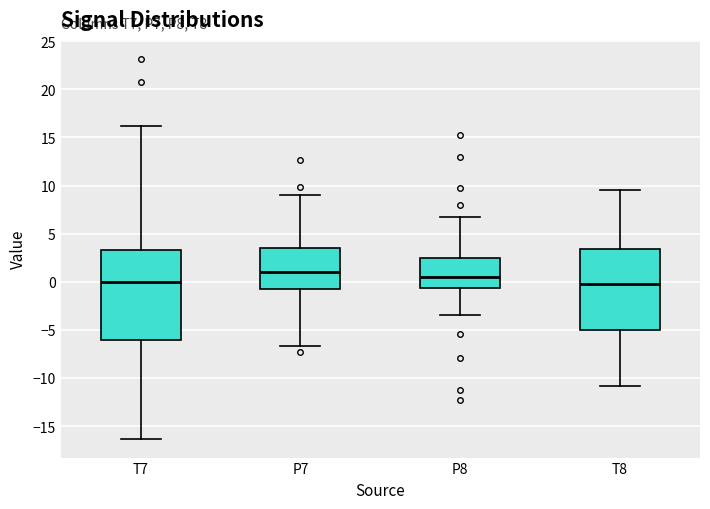

Reading left to right, transcribe this box plot: for each box, give where its median line is, the range the box spans, and where its two whiskers end, as read against the y-axis. The values are not printed on the chart, so give them approximately, as read against the axis.

T7: median 0.0, box -6.0 to 3.5, whiskers -16.5 to 16.0
P7: median 1.0, box -0.5 to 3.5, whiskers -6.5 to 9.0
P8: median 0.5, box -0.5 to 2.5, whiskers -3.5 to 7.0
T8: median 0.0, box -5.0 to 3.5, whiskers -11.0 to 9.5